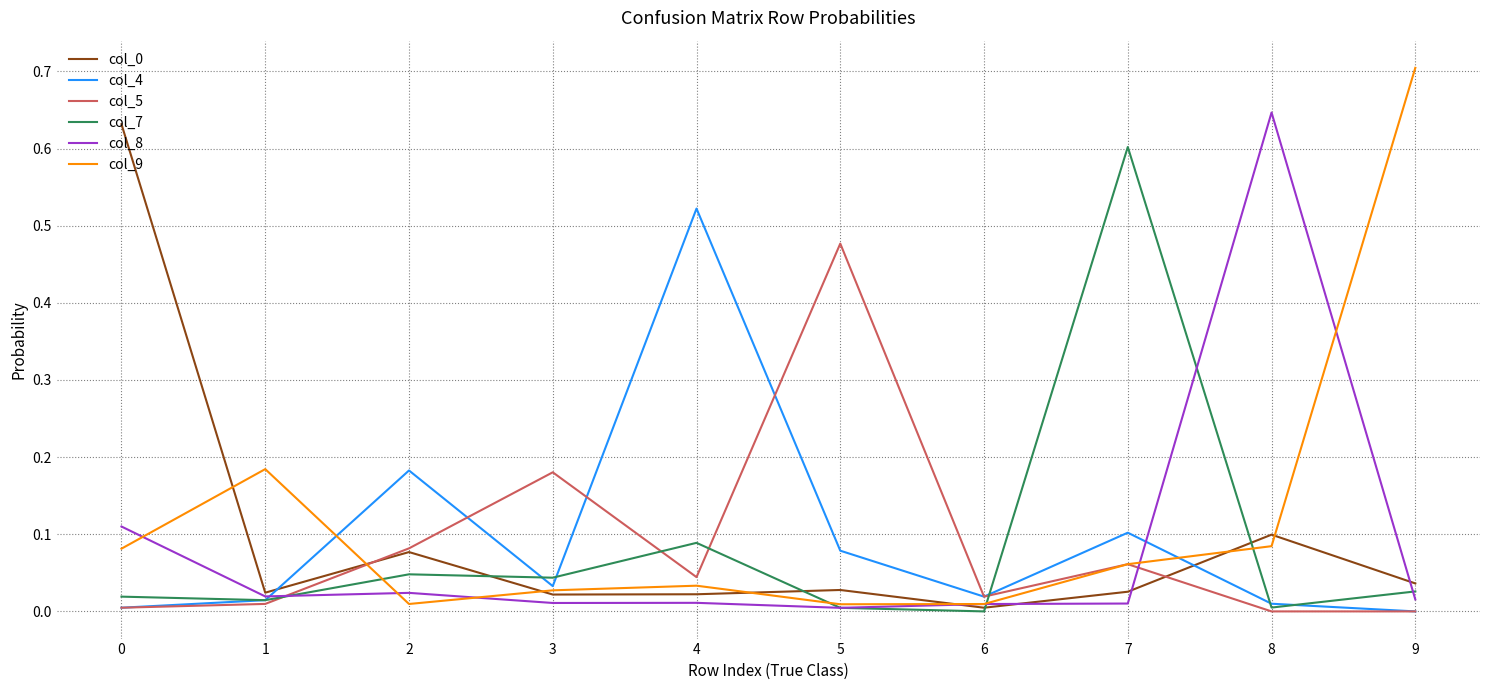

At which category does the chart reach its peak across all series?

9